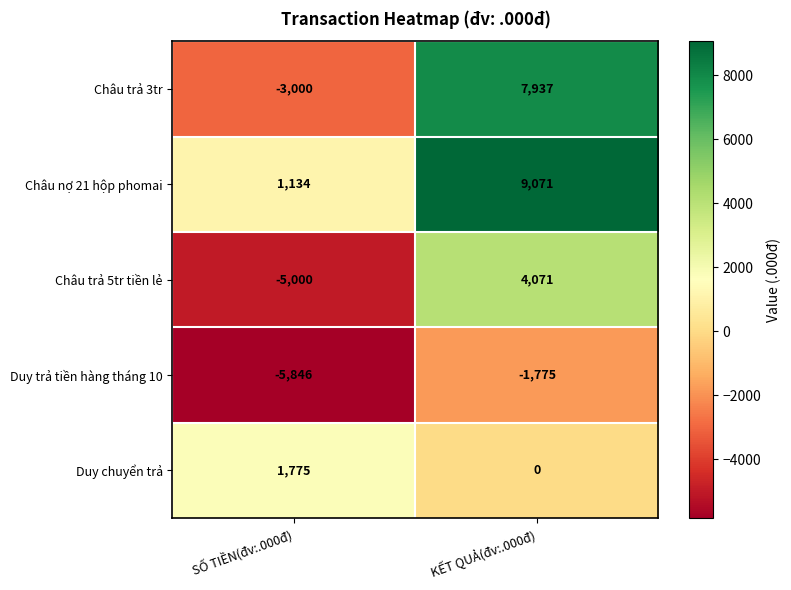

Is the value of Duy chuyển trả at SỐ TIỀN(đv:.000đ) greater than the value of Duy trả tiền hàng tháng 10 at KẾT QUẢ(đv:.000đ)?

Yes